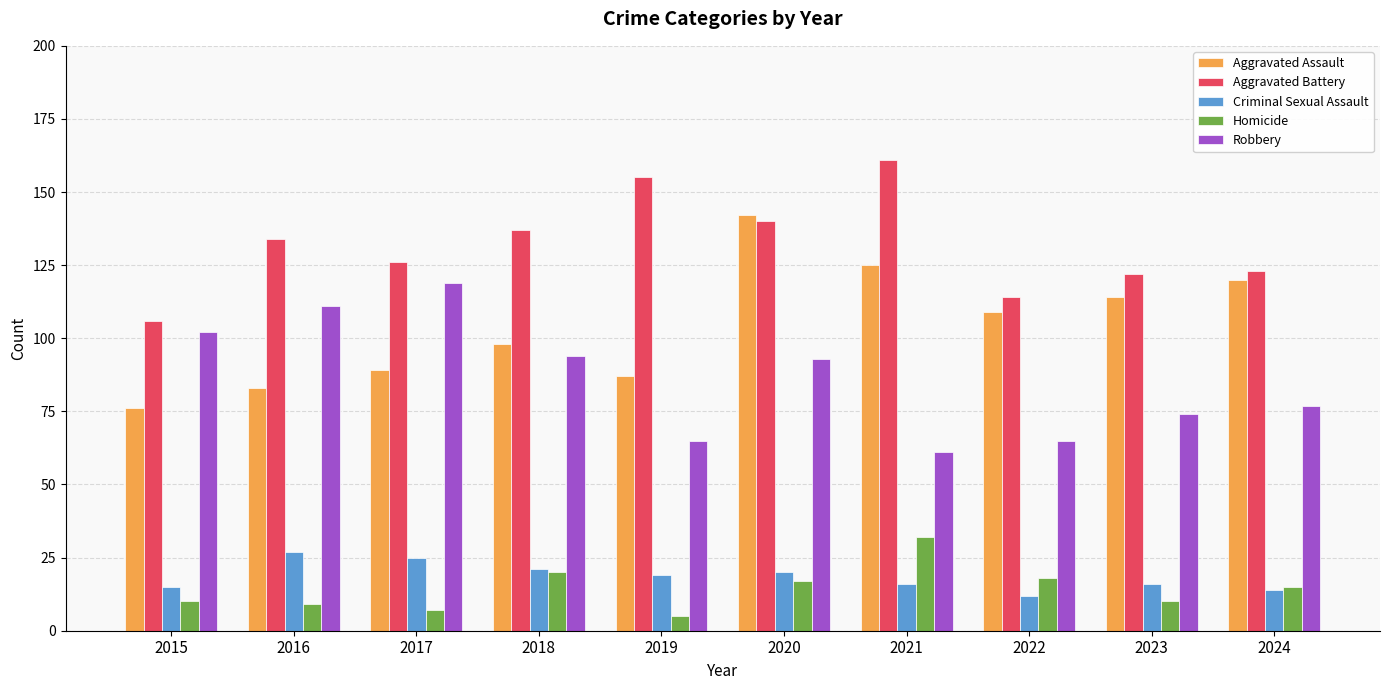

Count the number of categories in the chart.

10